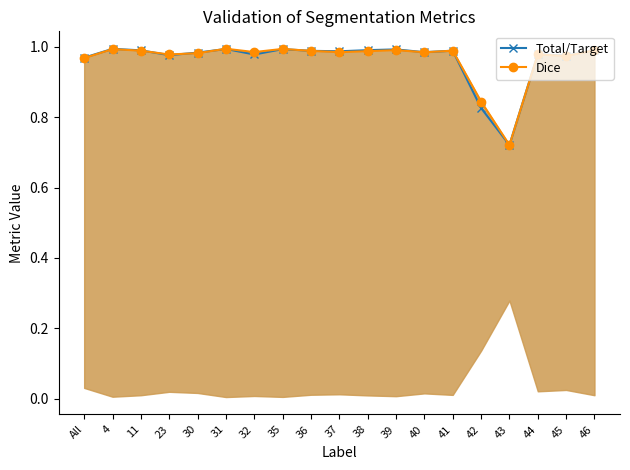

Which series changed the most between 4 and 42?

Total/Target